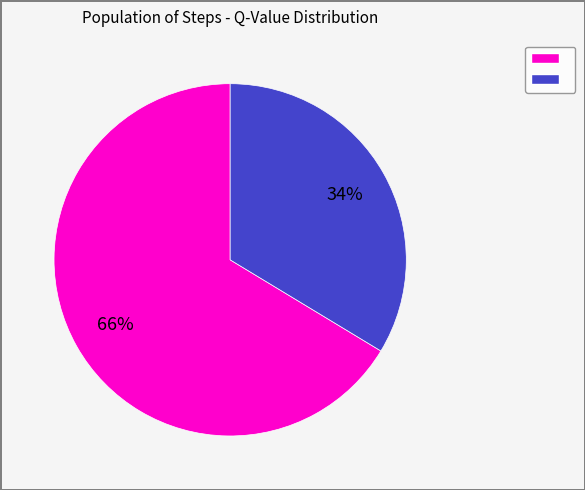

To the nearest percent, what is the average slice percentage?

50%